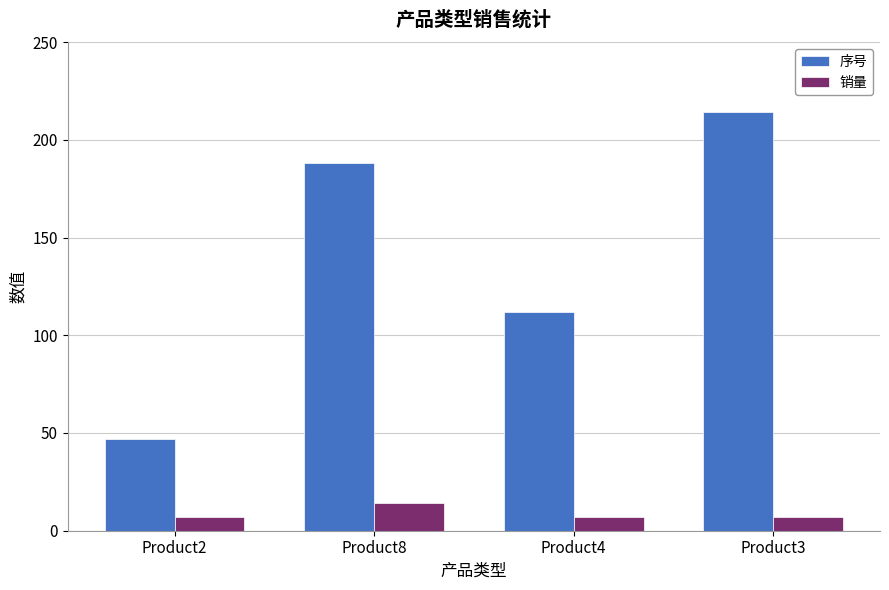

How many 销量 values are between 7 and 14?

4